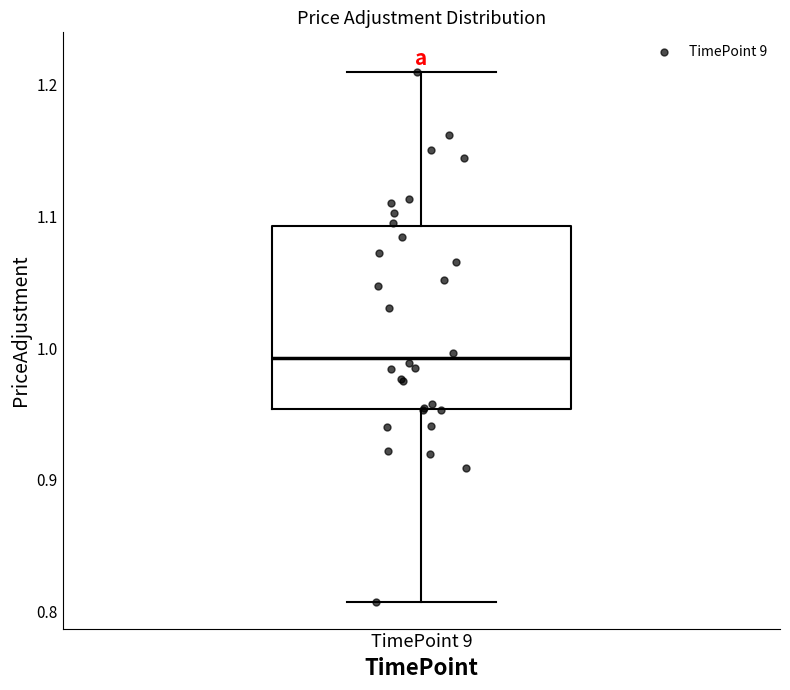

Transcribe this box plot: give where the median line is, the range the box spans, and where the two whiskers end, as read against the y-axis. The values are not printed on the chart, so give them approximately, as read against the axis.

median 0.99, box 0.95 to 1.09, whiskers 0.81 to 1.21